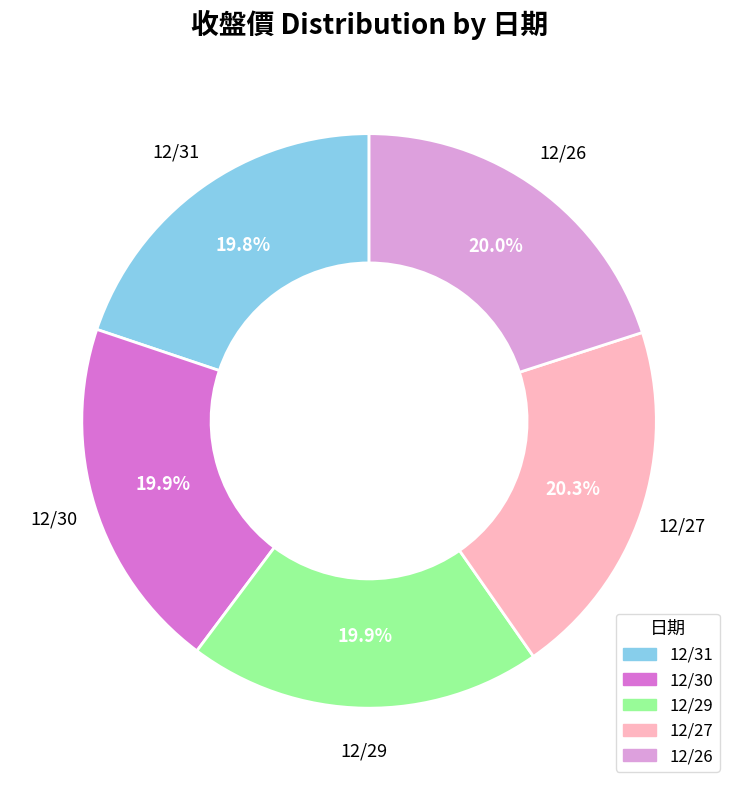

Is 12/27 the majority of the pie?

No